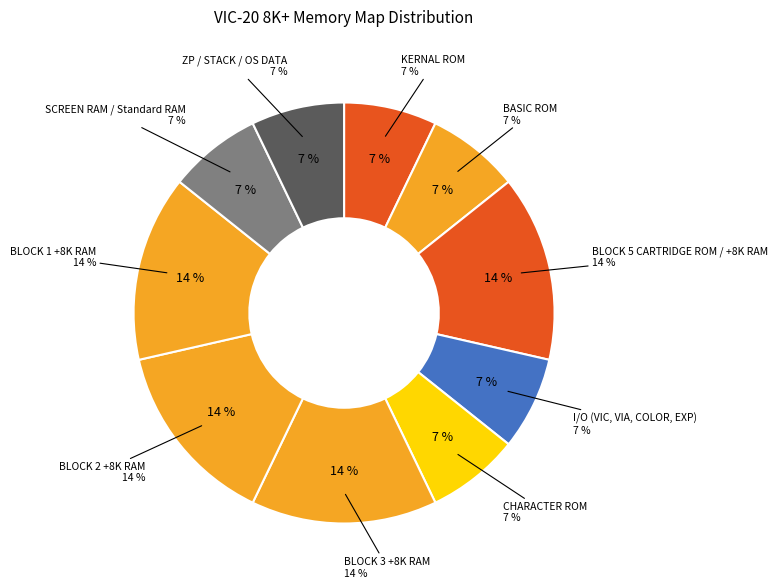

What is the total percentage of CHARACTER ROM and BLOCK 1 +8K RAM?

21.4%